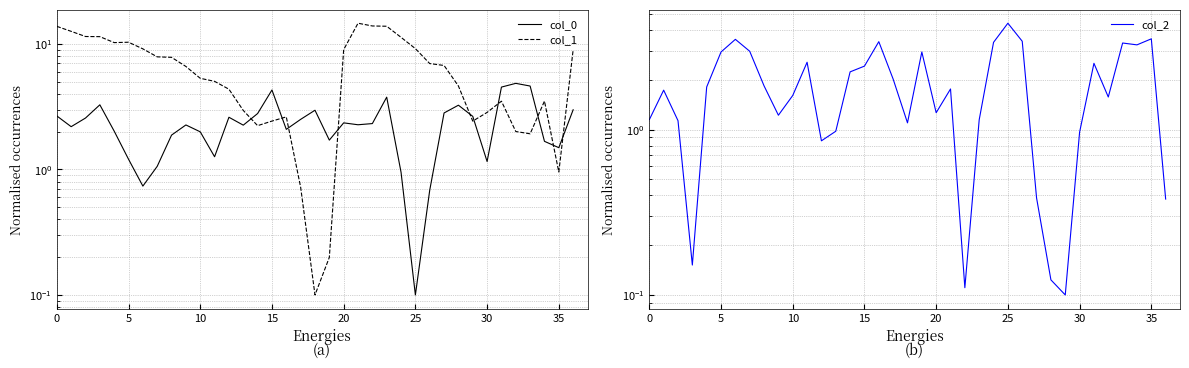

Does the chart display data point markers on the line(s)?

No